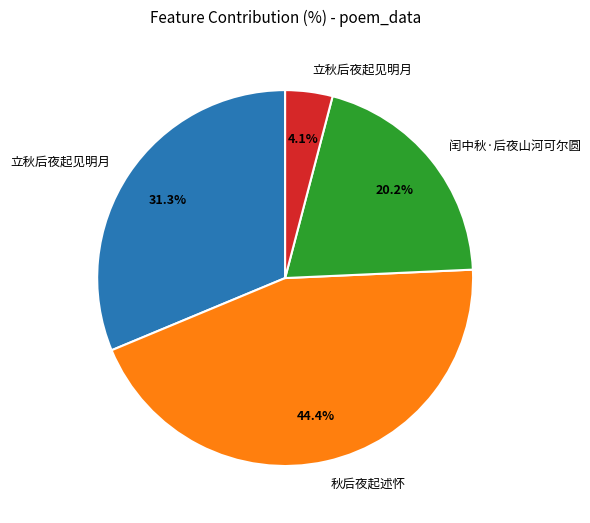

To the nearest percent, what is the difference between the largest and smallest slice percentages?

40%